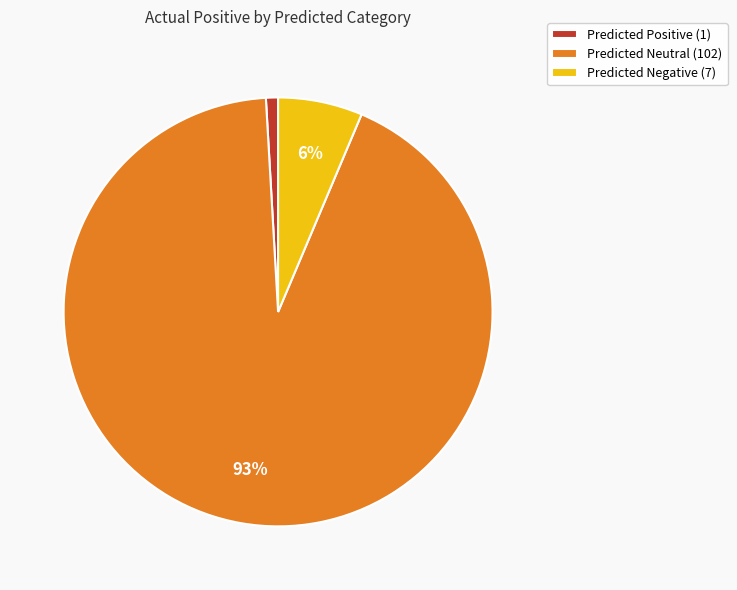

Count the number of slices in the pie.

3